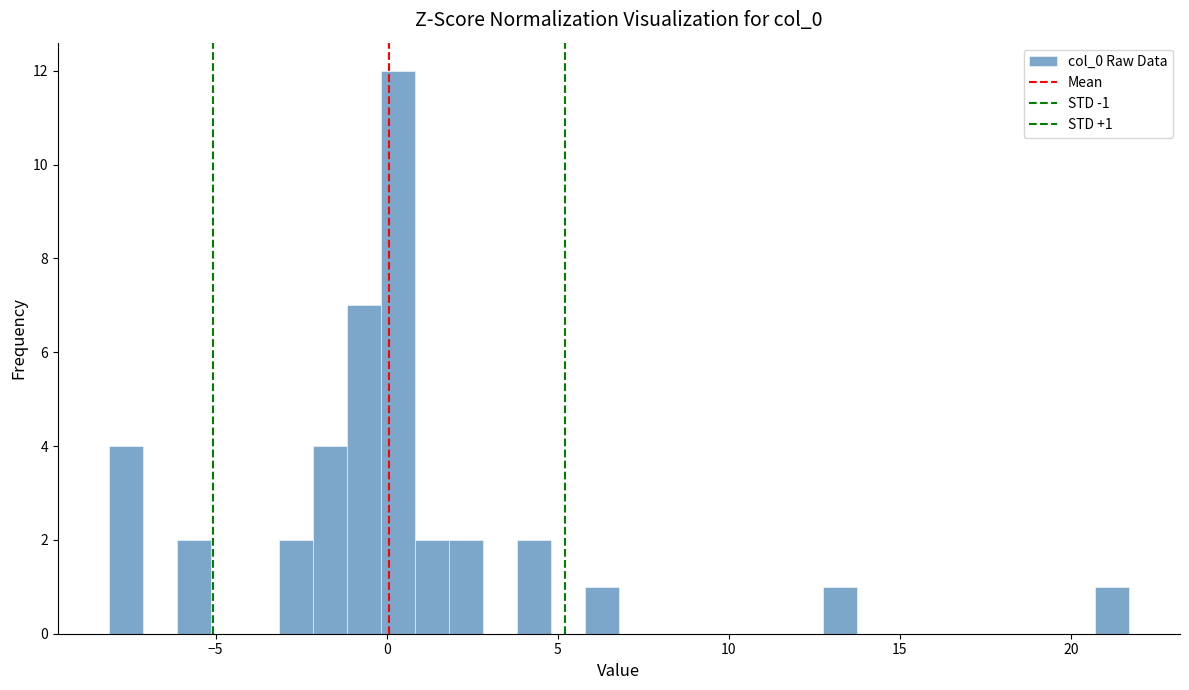

Read against the x-axis, roughly where is the centre of the tallest bar?

0.5